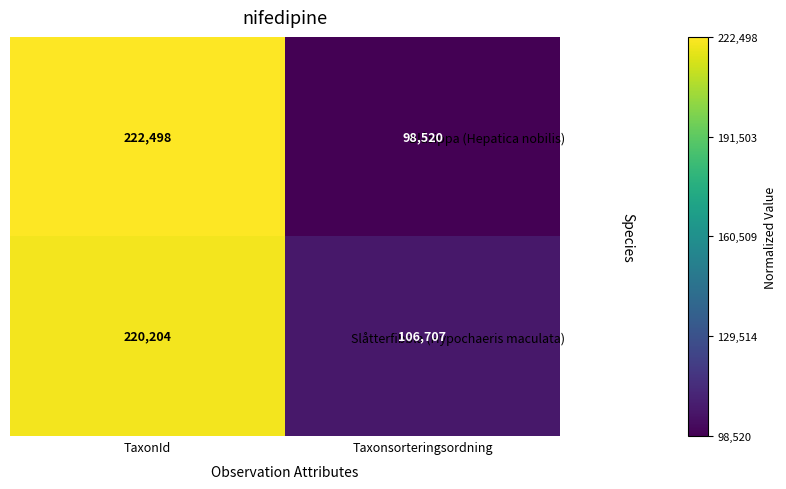

Reading right to left, what are all the values shown in this chart?

Blåsippa (Hepatica nobilis): 98520	222498
Slåtterfibbla (Hypochaeris maculata): 106707	220204